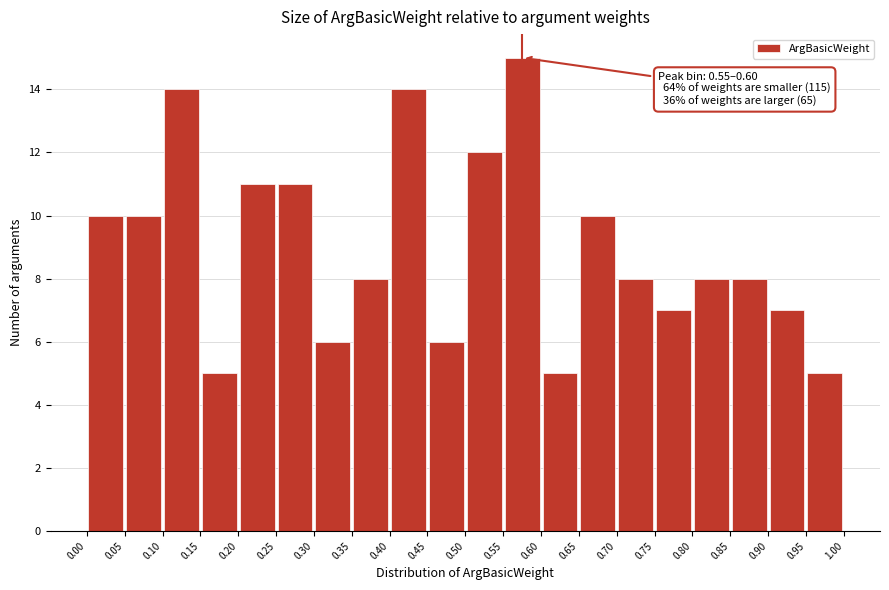

Which range on the x-axis has the tallest bar?

0.55 to 0.60